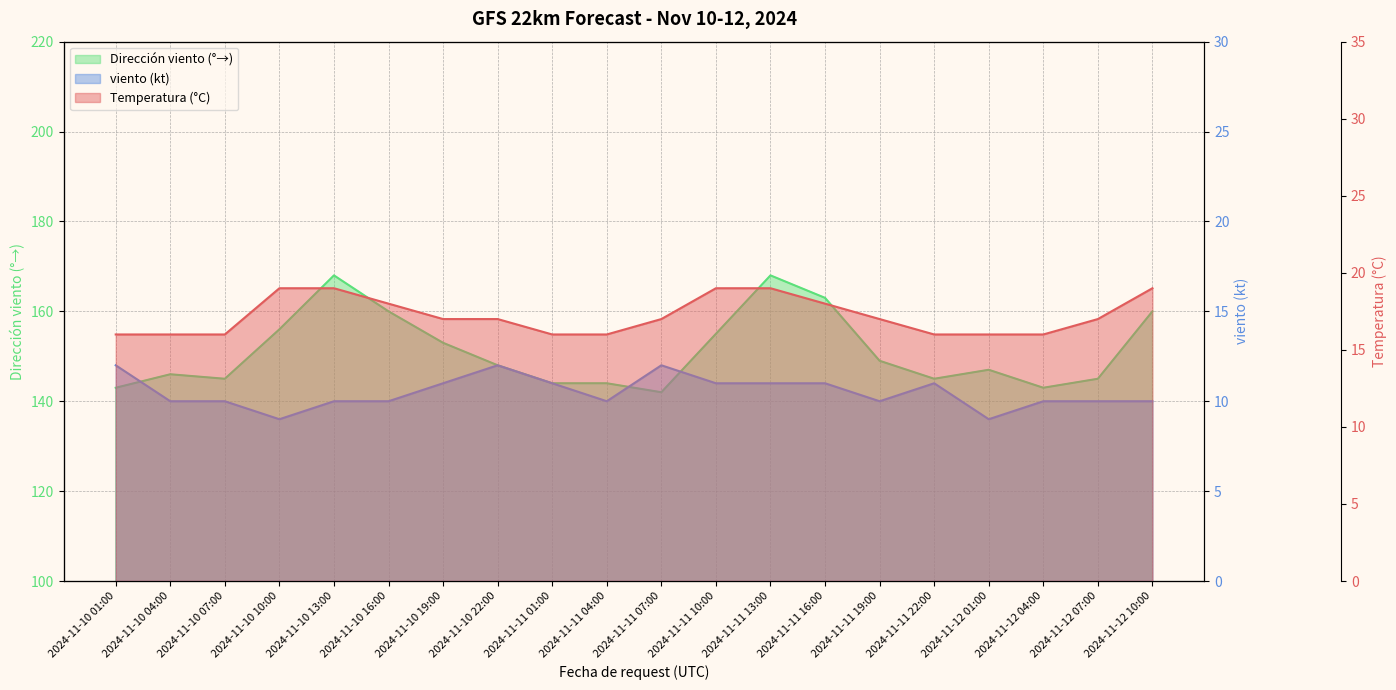

True or false: viento (kt) and Dirección viento (°→) cross at least once.

False